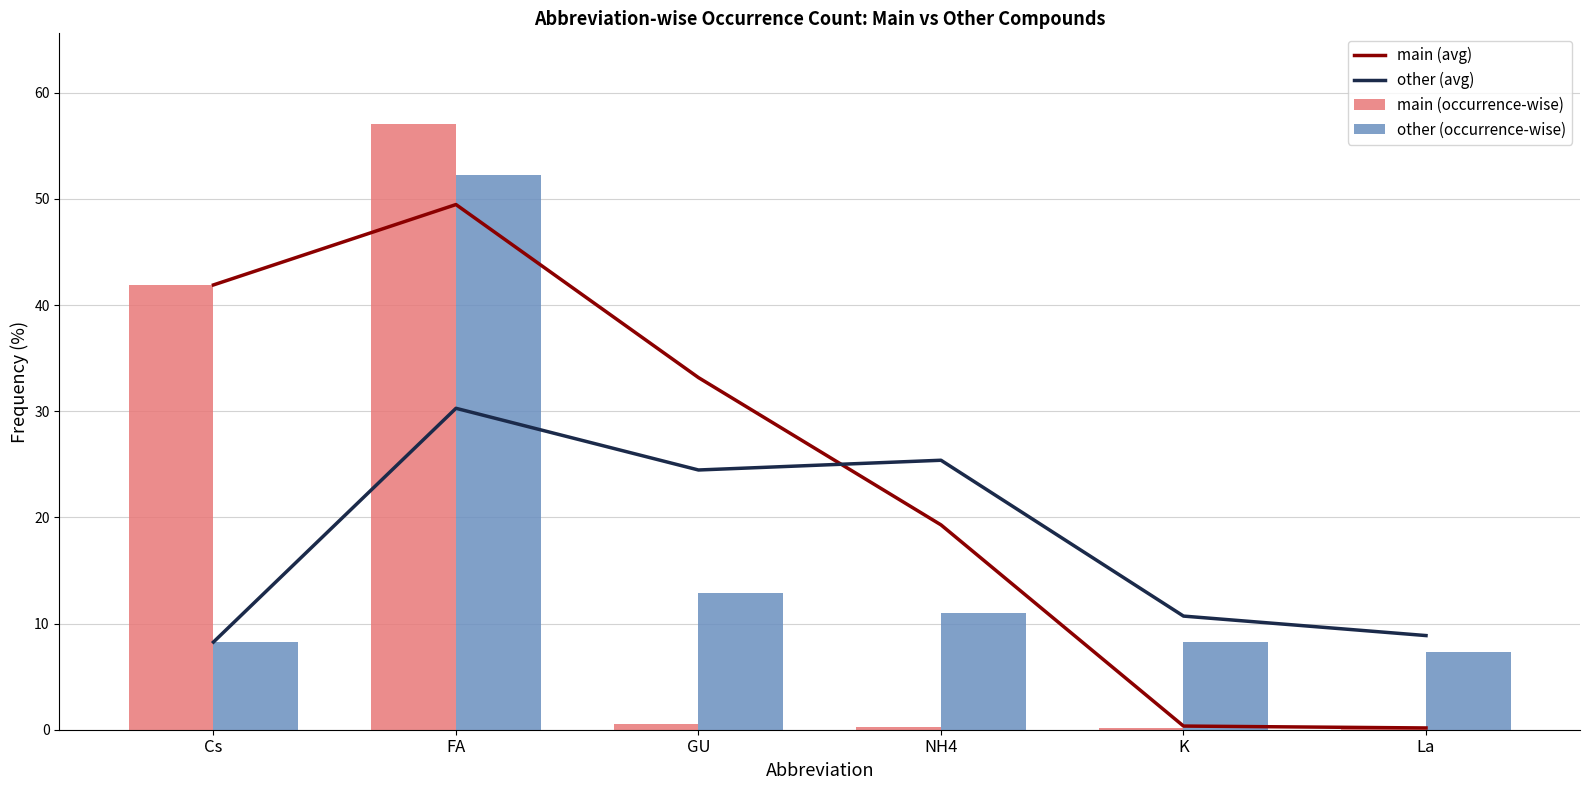

How many groups of bars are there?

6